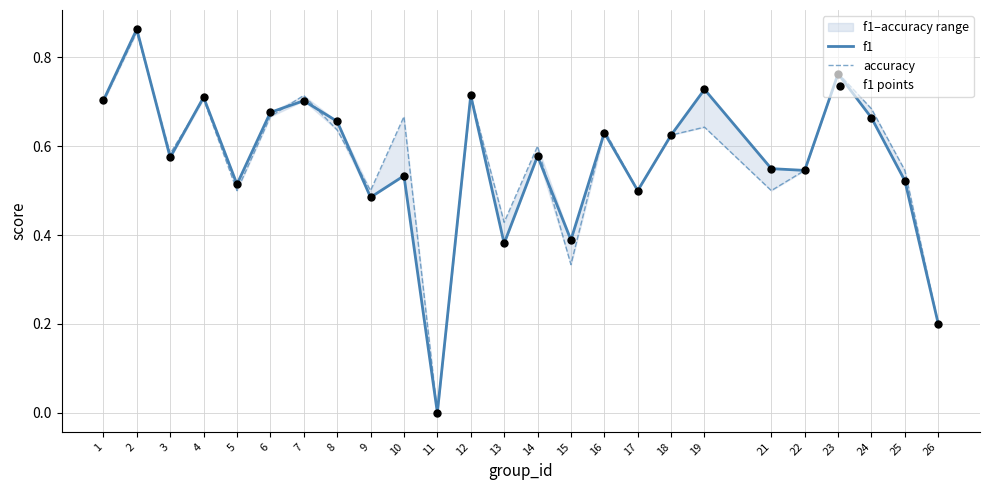

Which series contains the lowest Y value?

f1